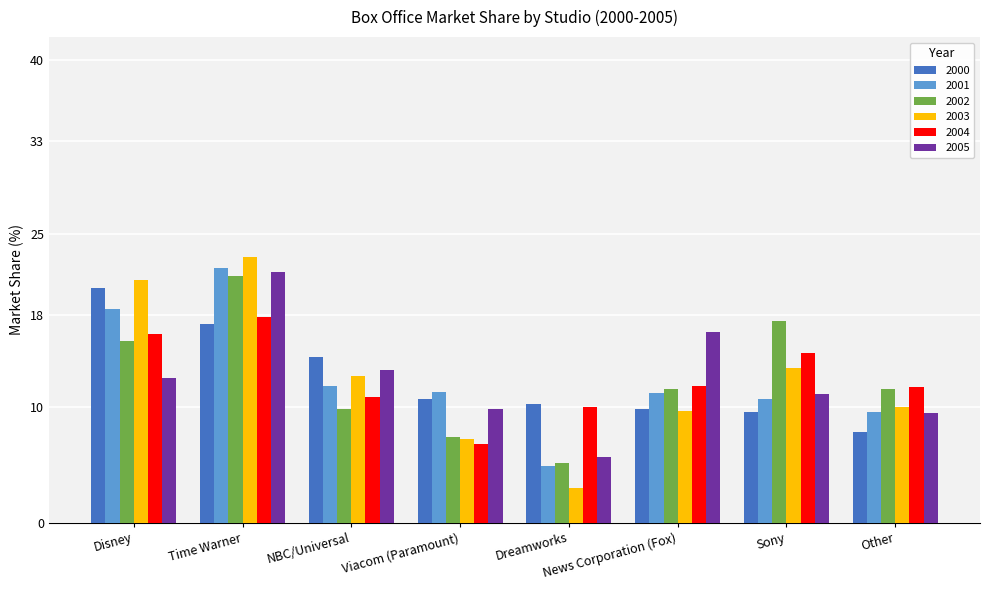

What is the difference between the 2005 values at Dreamworks and Other?

3.8